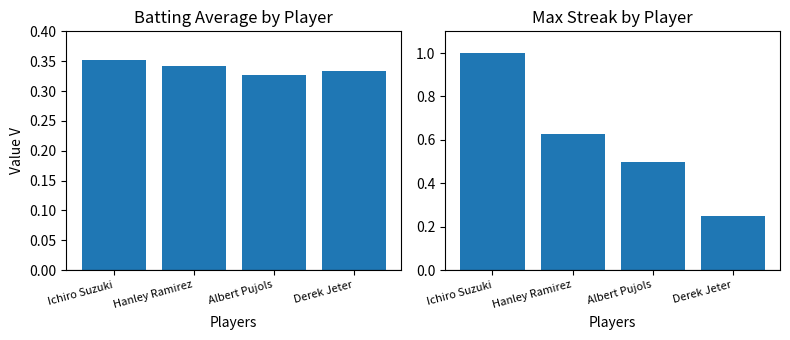

Rank the series at Albert Pujols from highest to lowest value.

Streak, Batting Average1